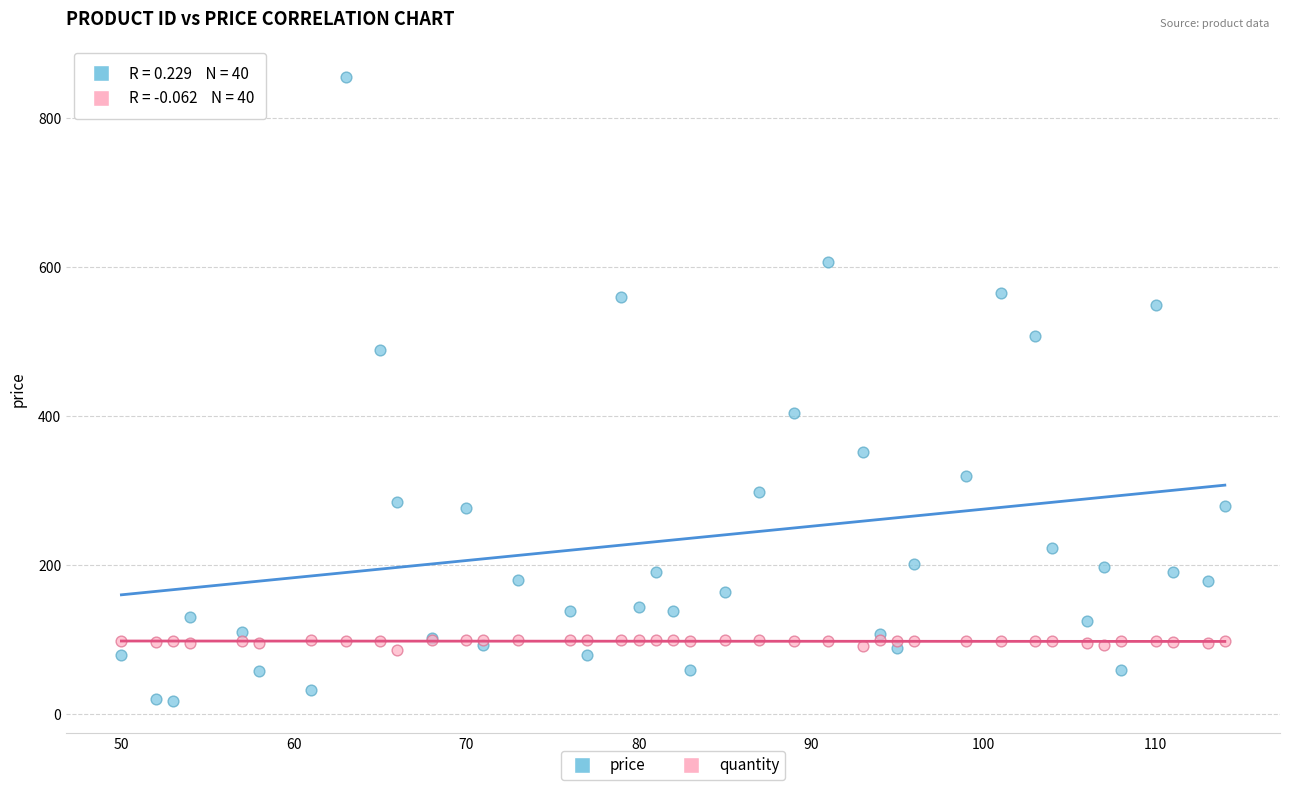

Which series has the widest spread of Y values?

price